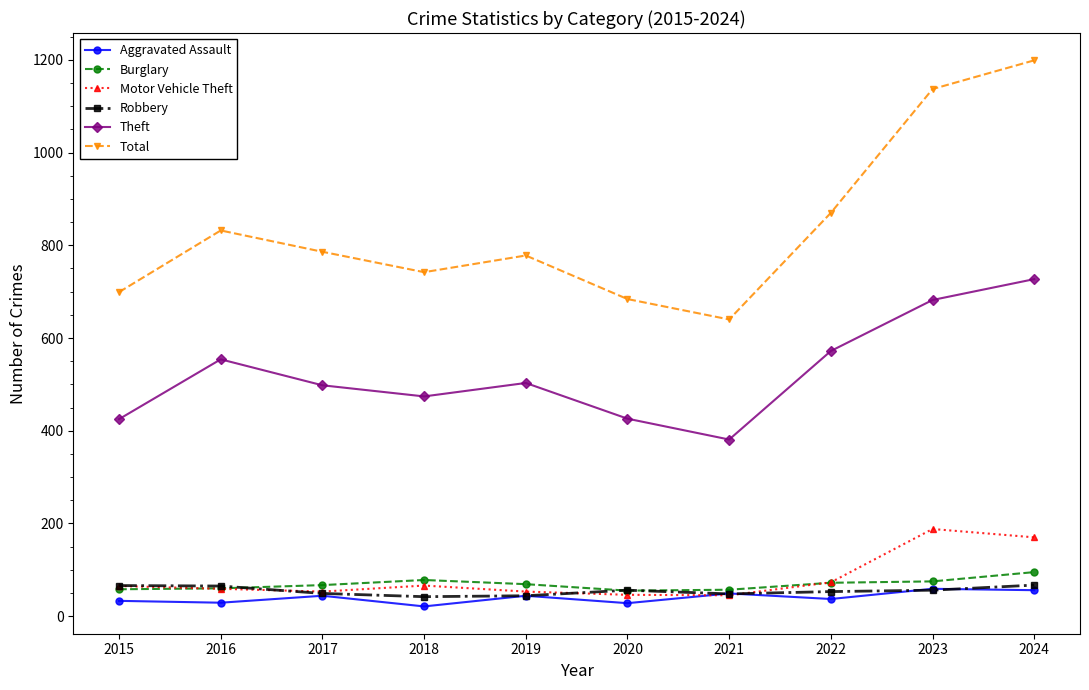

What are all the series names shown in the legend?

Aggravated Assault, Burglary, Motor Vehicle Theft, Robbery, Theft, Total